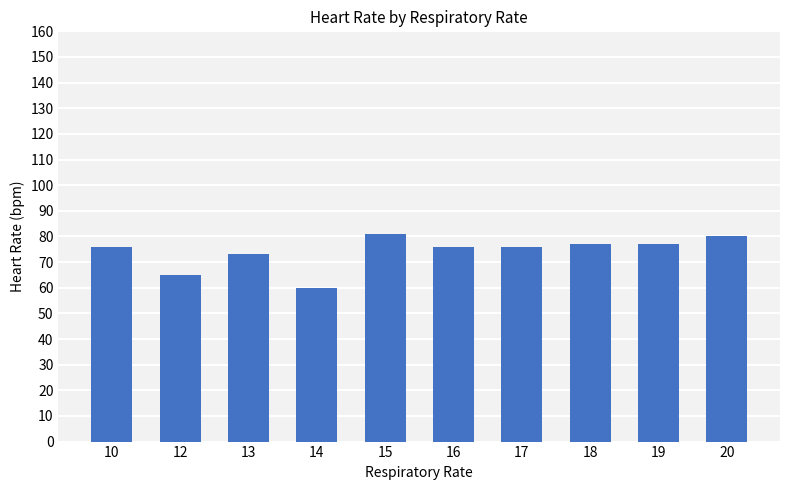

Which has a higher value, 15 or 13?

15